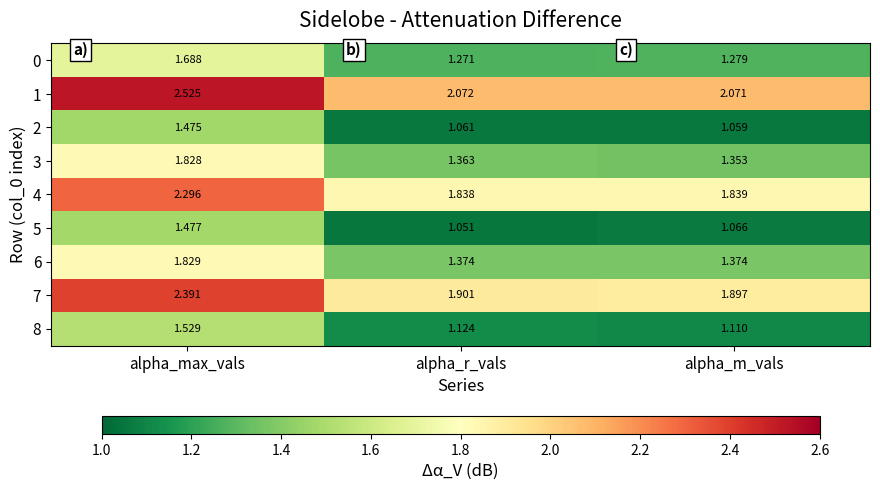

Is the value of 3 at alpha_m_vals greater than the value of 0 at alpha_max_vals?

No